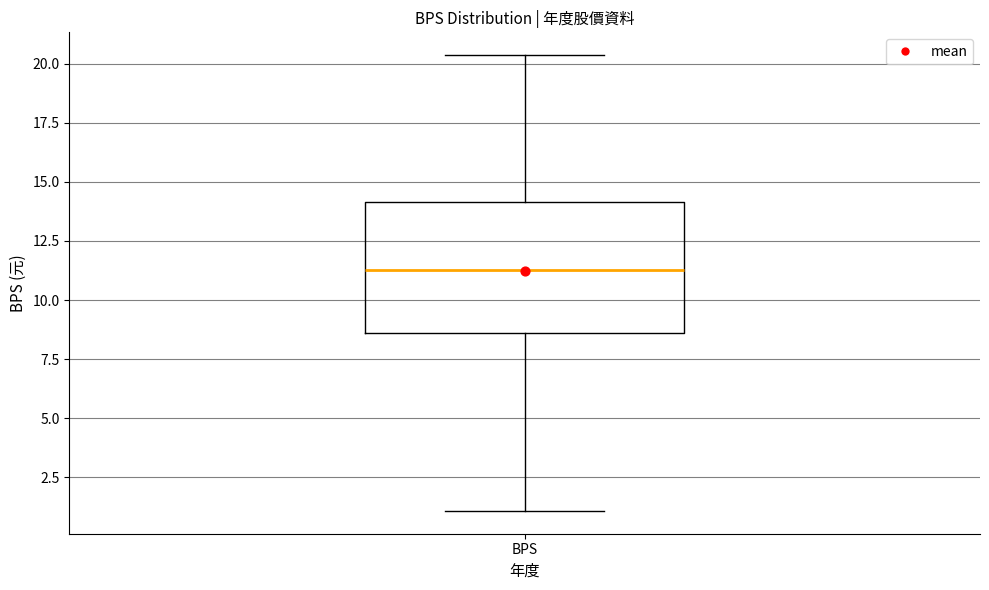

Read this box plot against the y-axis: the position of the median line, the range covered by the box, and the ends of both whiskers. The values are not printed on the chart, so give them approximately, as read against the axis.

median 11.5, box 8.5 to 14.0, whiskers 1.0 to 20.5